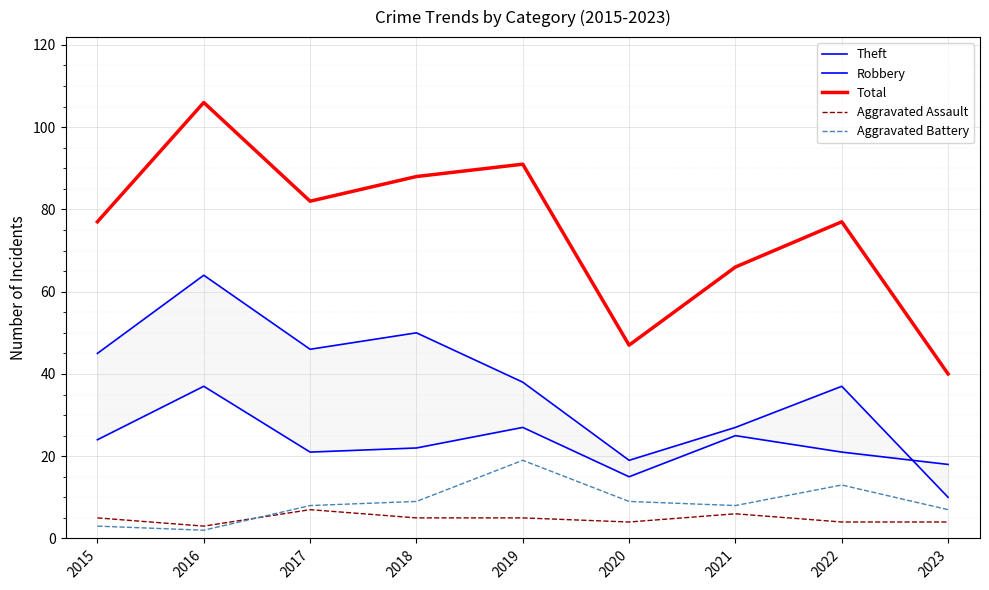

What is the value of the Robbery point at the 5th from the left?

27